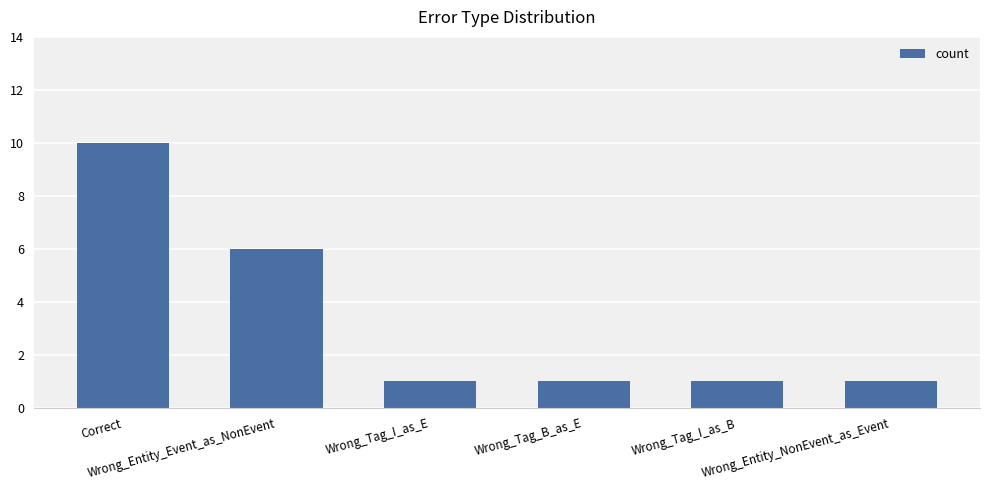

What is the value of the 4th bar from the left?

1